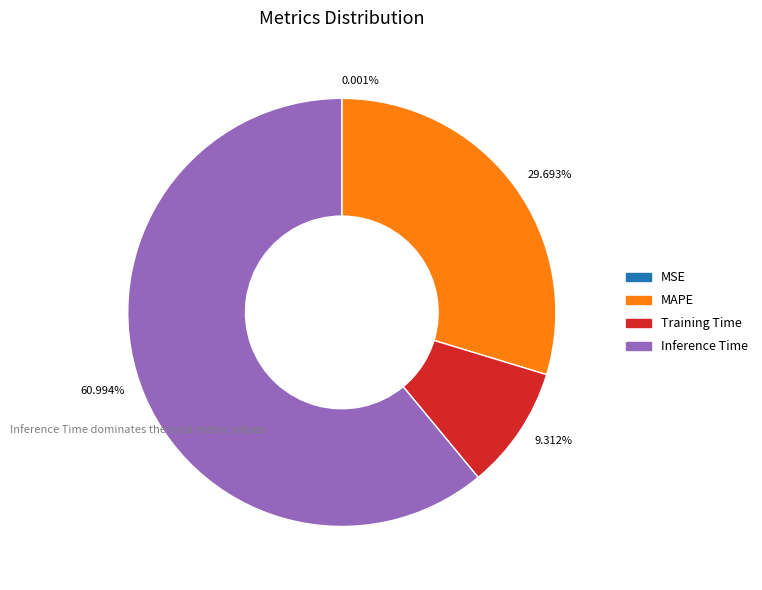

What is the ratio of the value at 60.994% to the value at 29.693%?

2.1